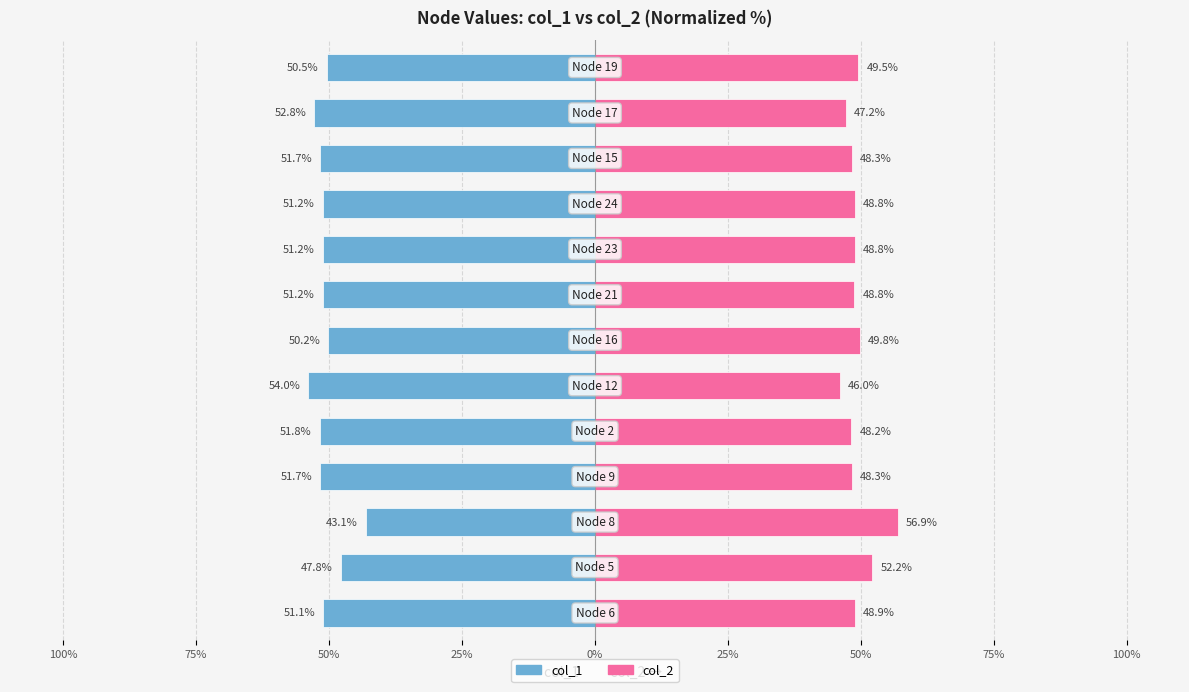

What is the value of the col_2 bar at the 10th from the left?

48.8